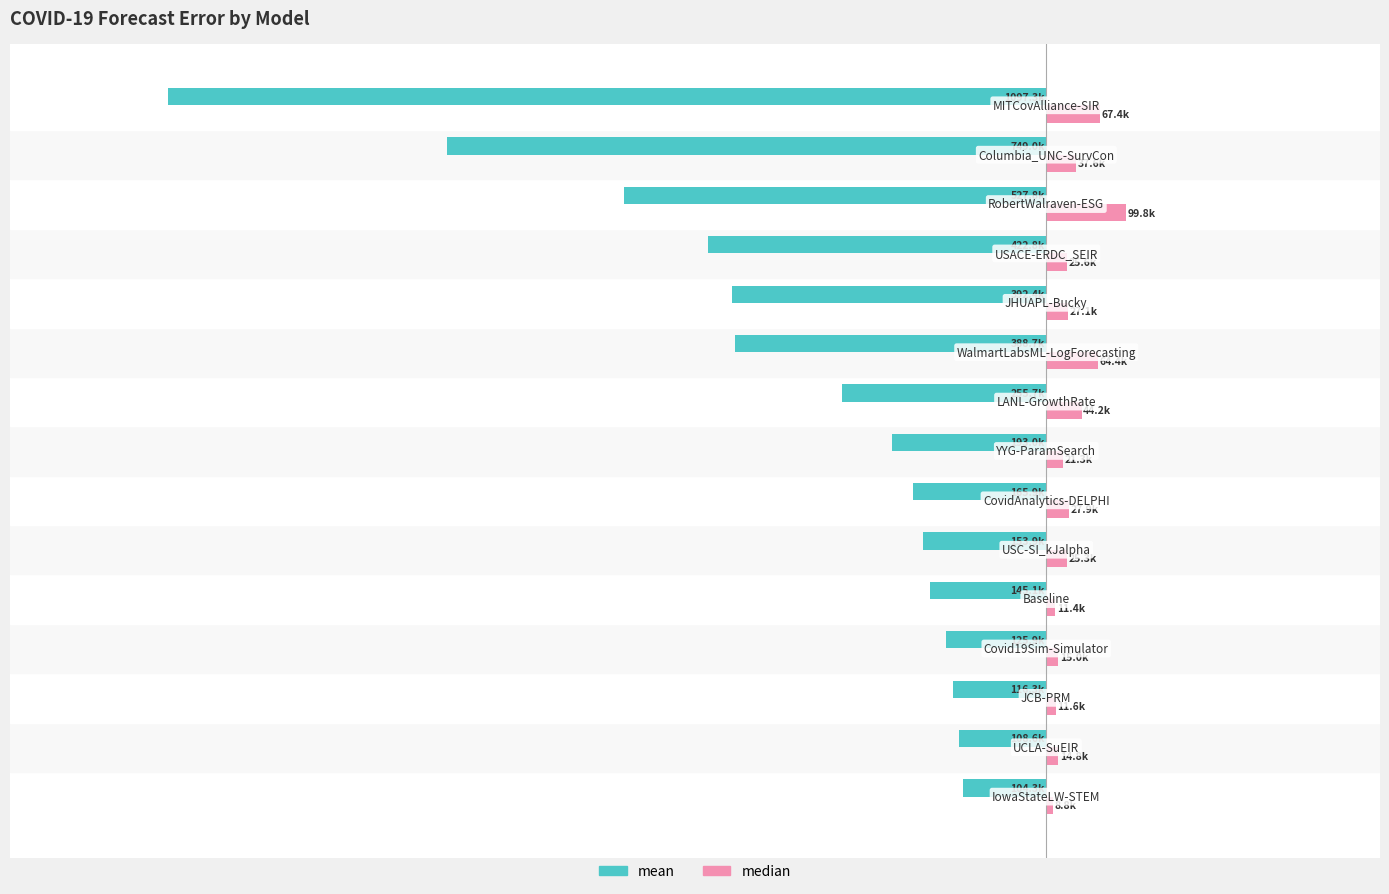

What are all the series names shown in the legend?

mean, median